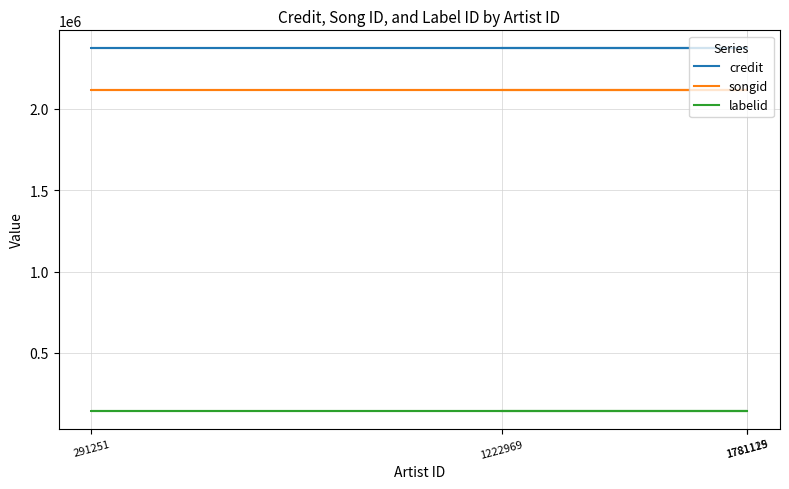

How many distinct data groups are displayed?

3